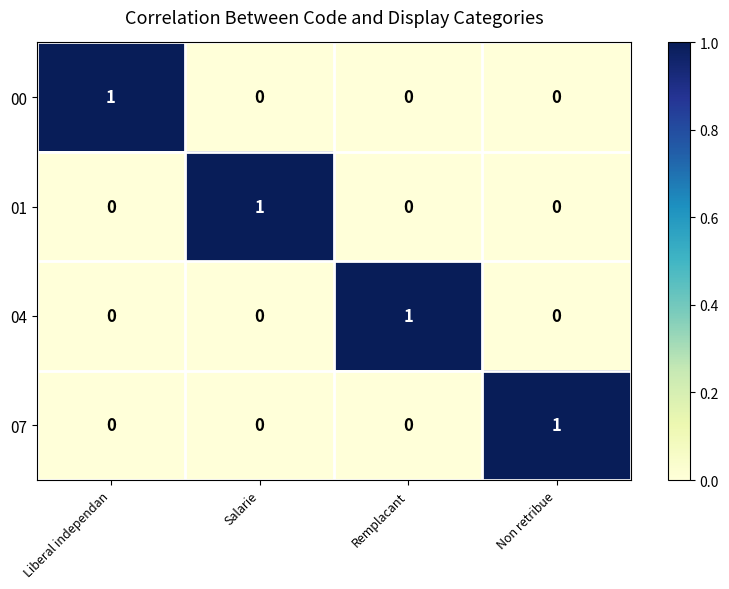

How many categories are shown in the chart?

4